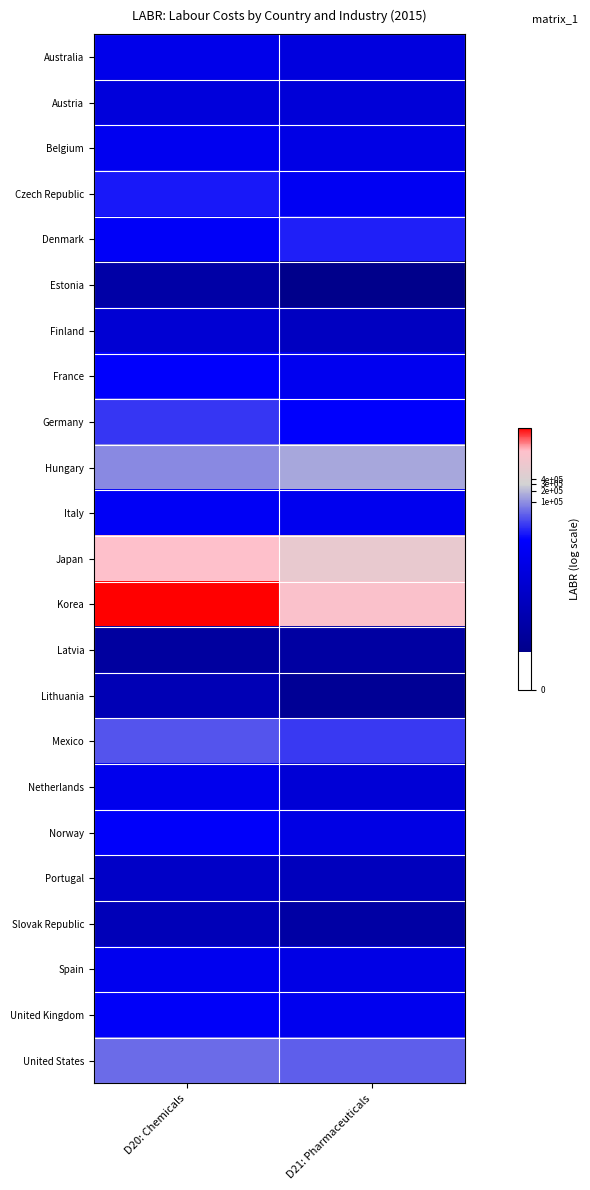

How many data points does each series have?

2